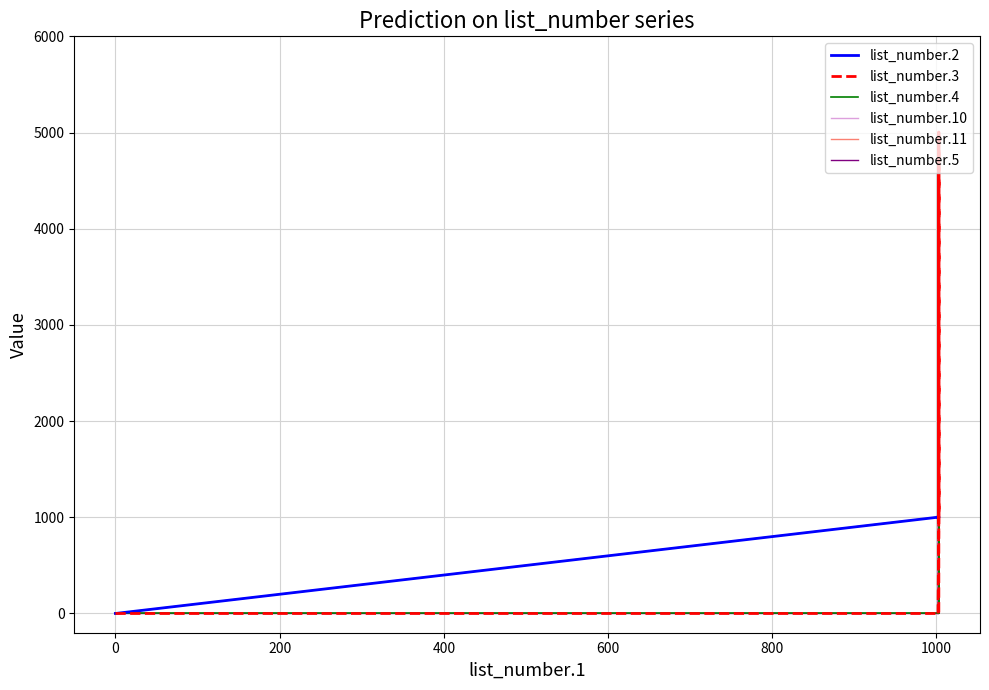

Is the value of list_number.5 at 200 greater than the value of list_number.4 at 600?

No